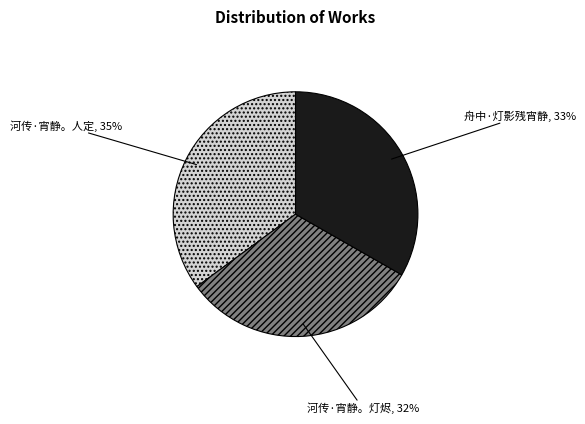

To the nearest percent, what is the difference between the largest and smallest slice percentages?

3%